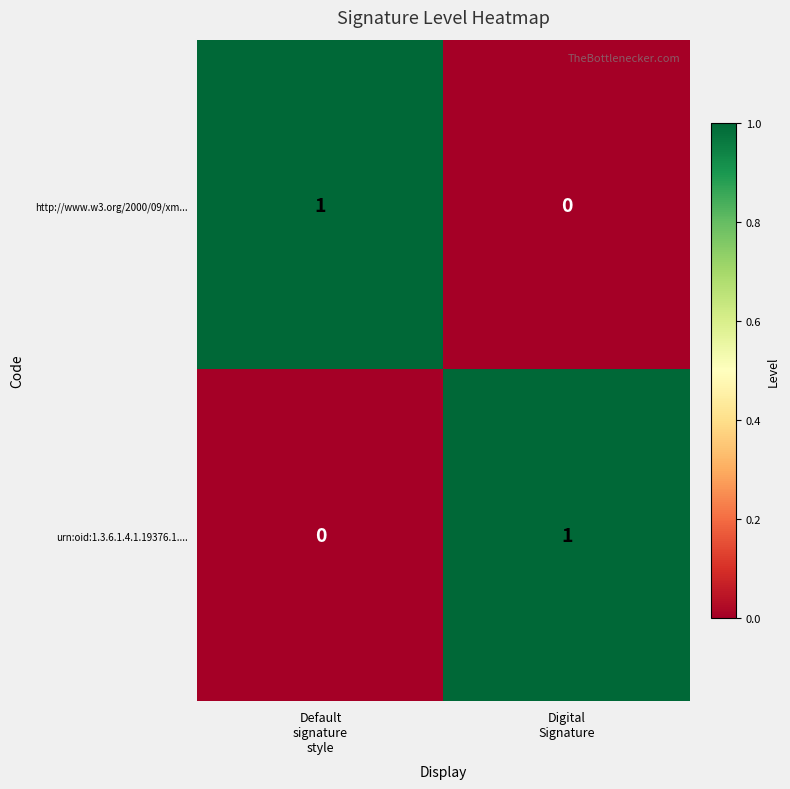

Reading left to right, what are all the values shown in this chart?

http://www.w3.org/2000/09/xm...: 1	0
urn:oid:1.3.6.1.4.1.19376.1....: 0	1